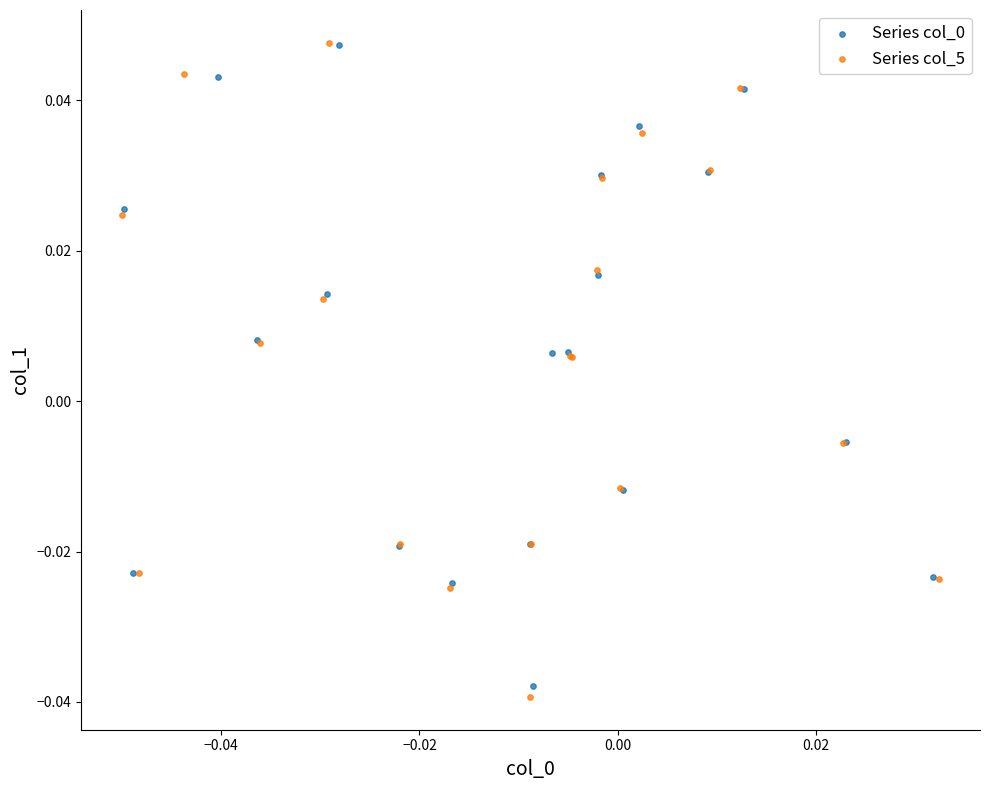

Which series has the widest spread of Y values?

Series col_5